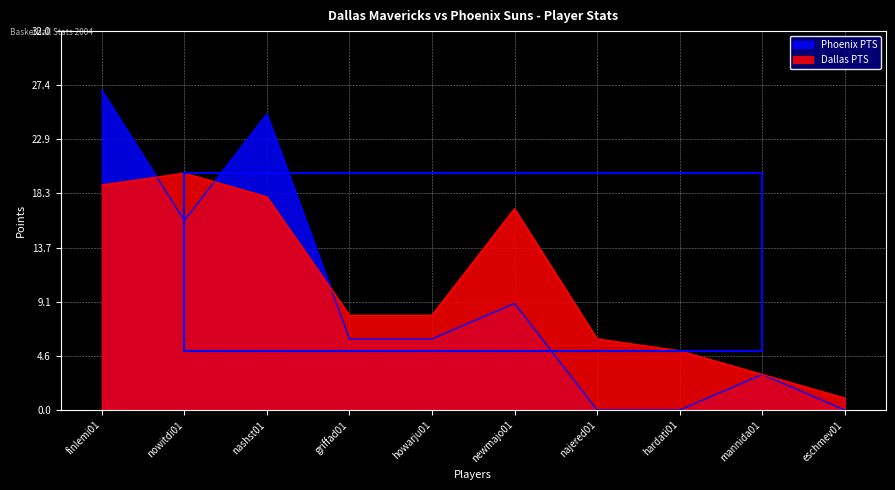

How many lines are shown in the chart?

2